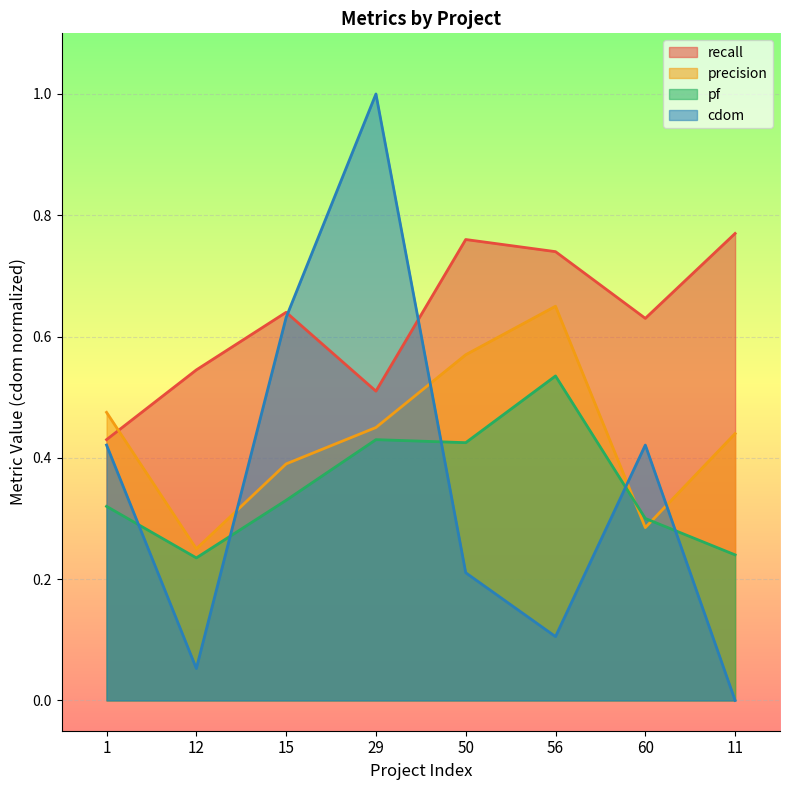

Between 60 and 15, which is larger?

15